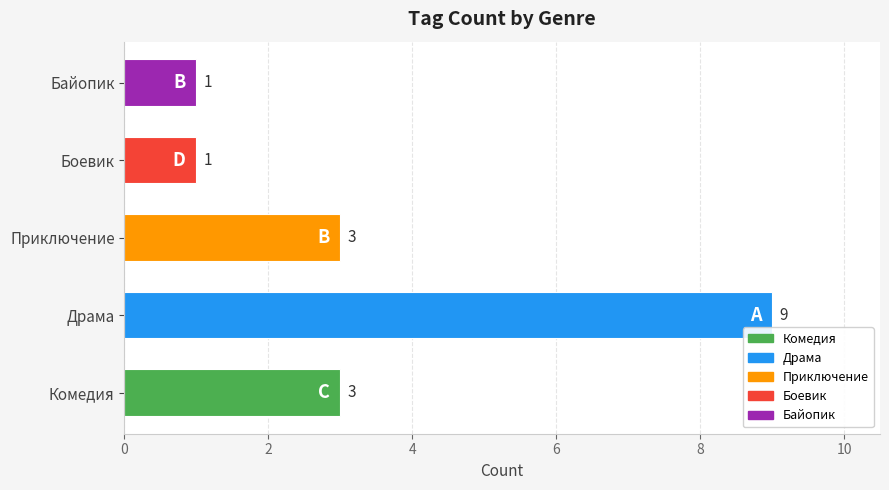

The chart shows a value of 4 at Комедия. True or false?

False